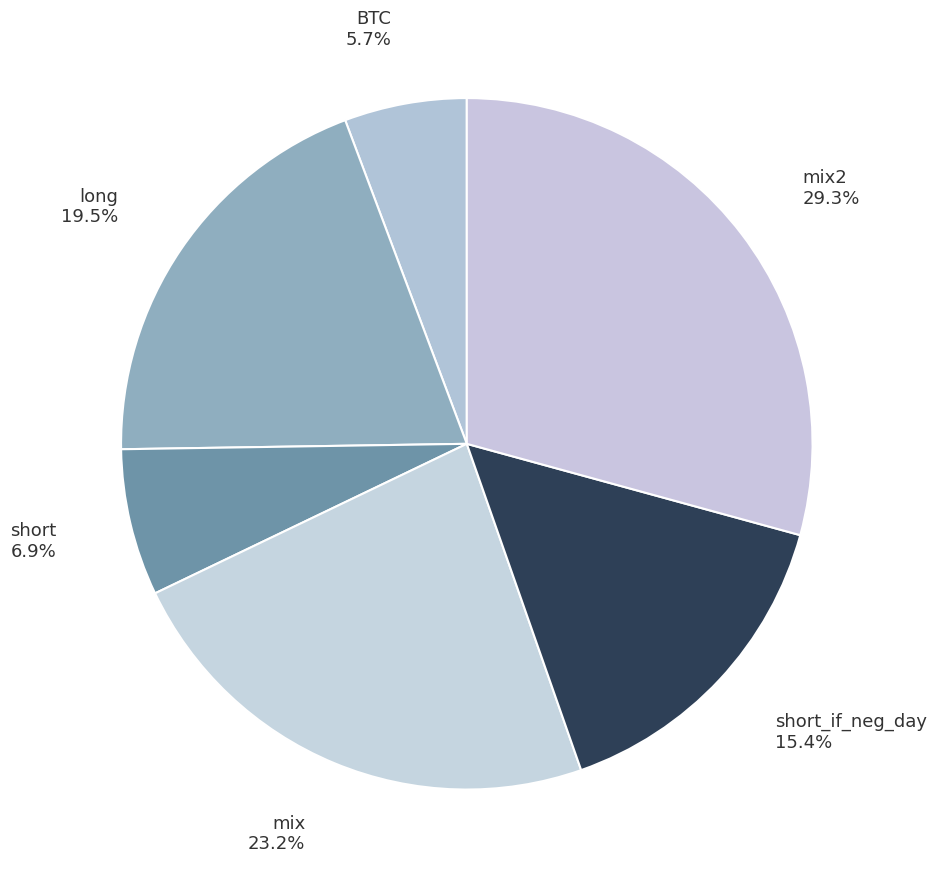

Rank the categories by value from lowest to highest.

BTC, short, short_if_neg_day, long, mix, mix2